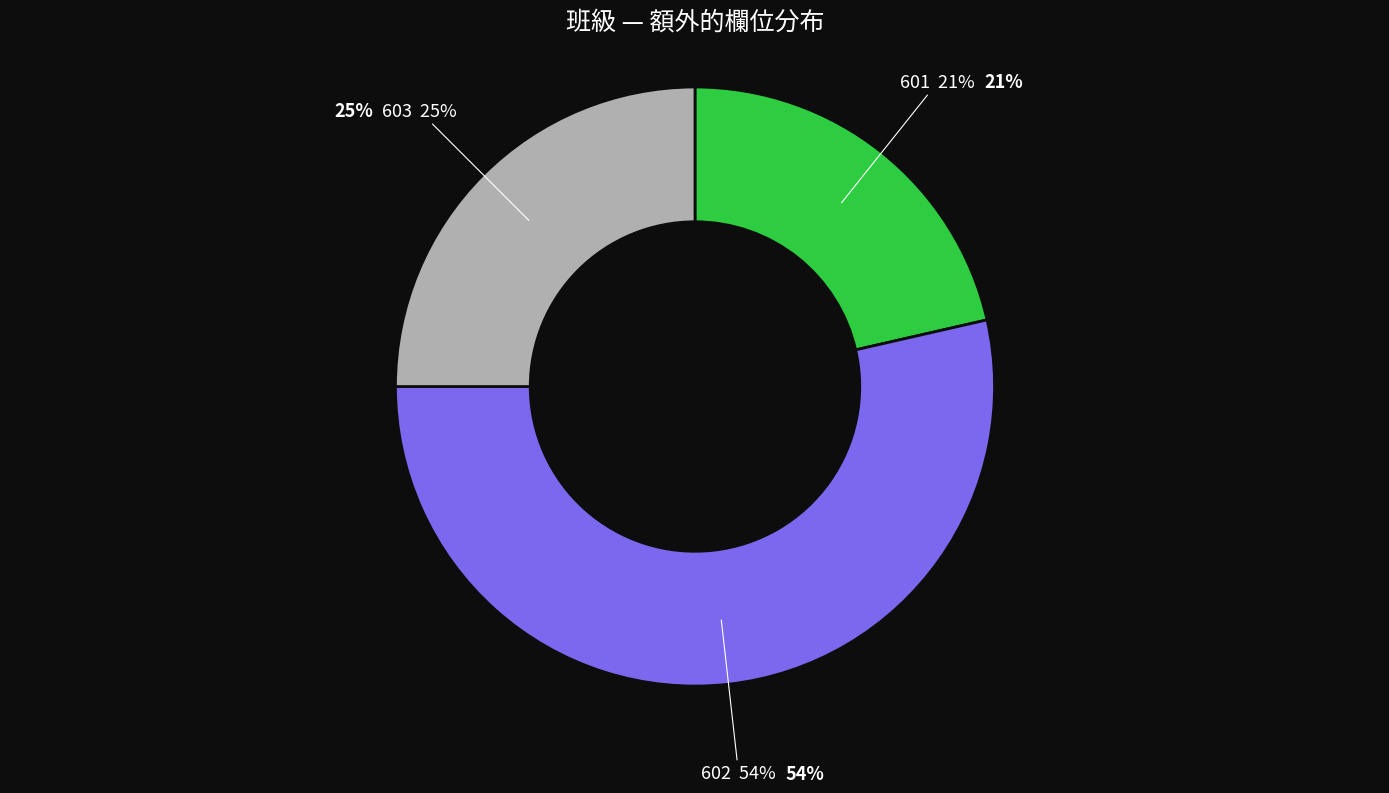

Does 602 account for over 50% of the chart?

No